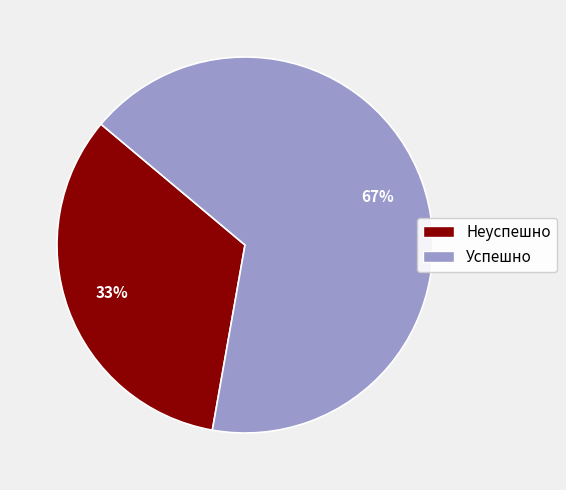

Does any single category account for the majority?

Yes